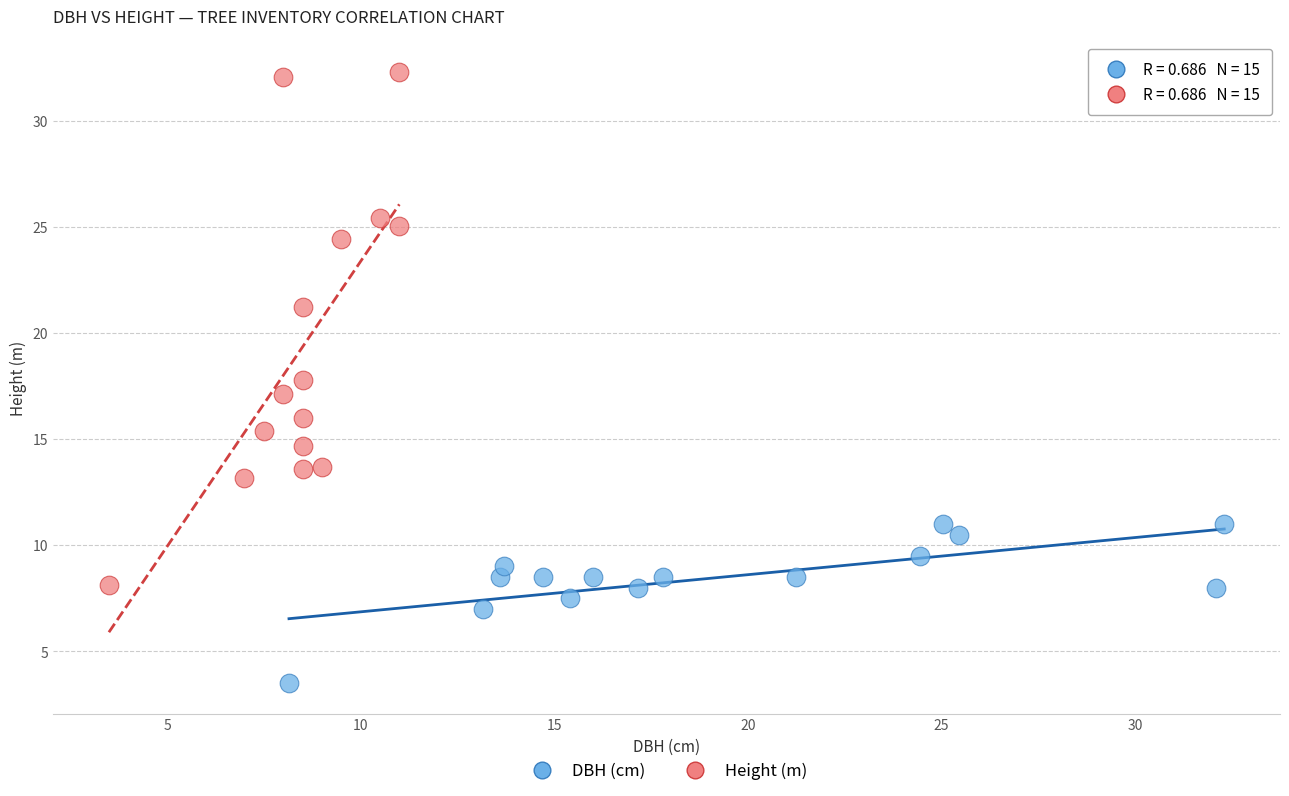

Which series contains the lowest Y value?

DBH (cm)